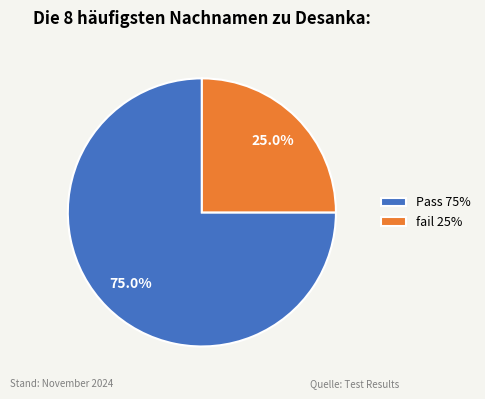

True or false: Pass accounts for 75% of the total.

True